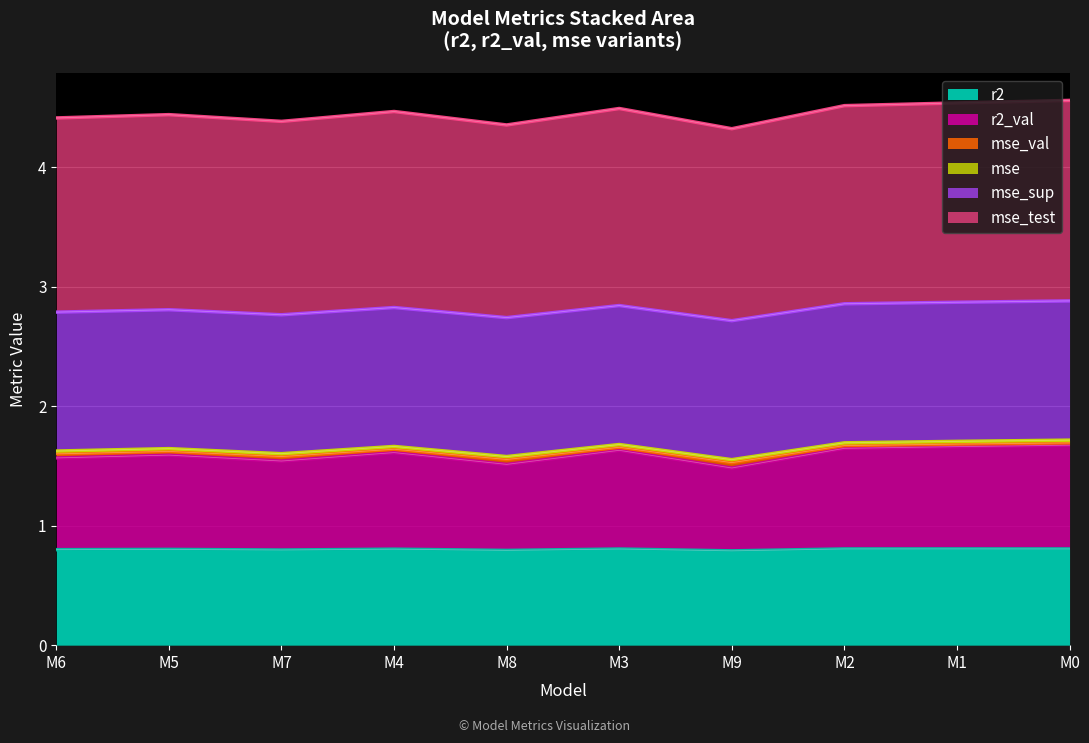

The value of r2 at M1 is 0.8. True or false?

True